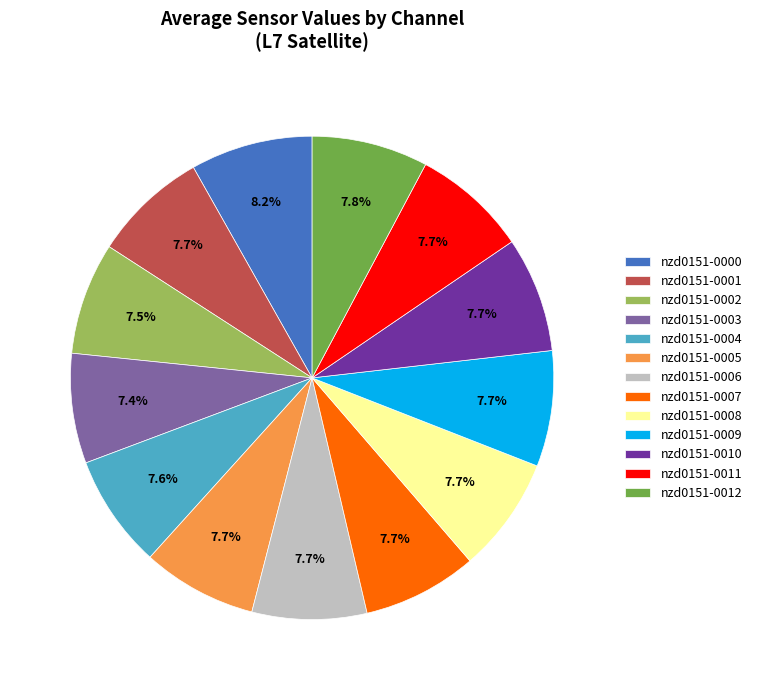

What percentage is NOT represented by nzd0151-0010?

92.3%